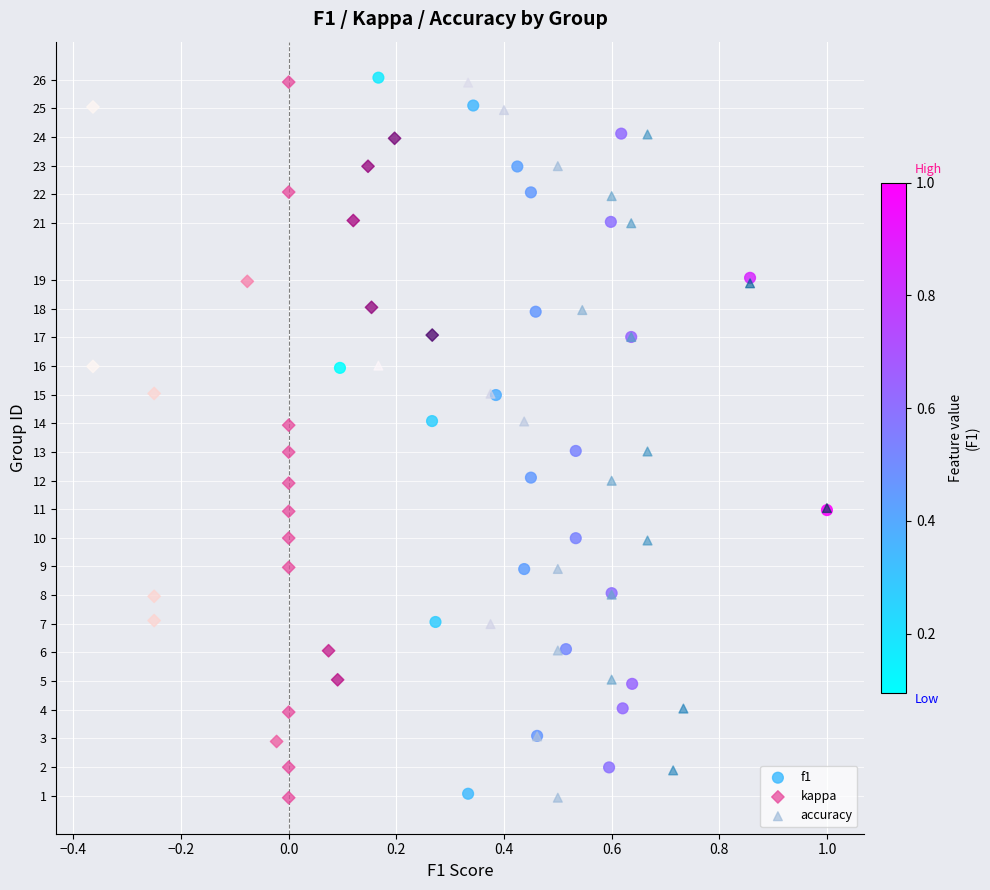

What are all the series names shown in the legend?

f1, kappa, accuracy